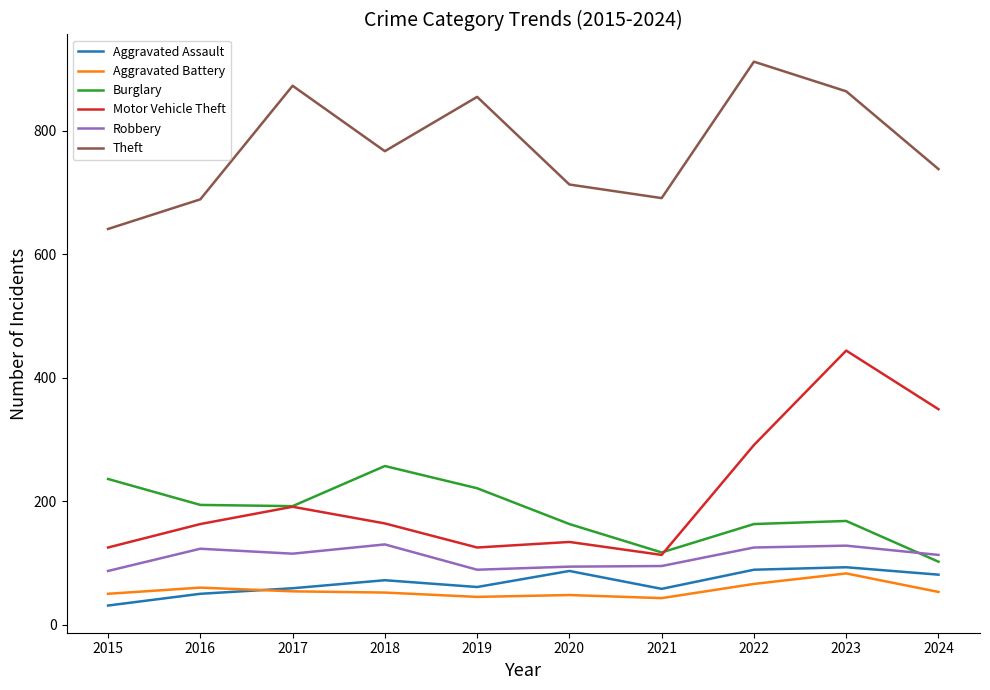

Which series changed the most between 2020 and 2021?

Burglary